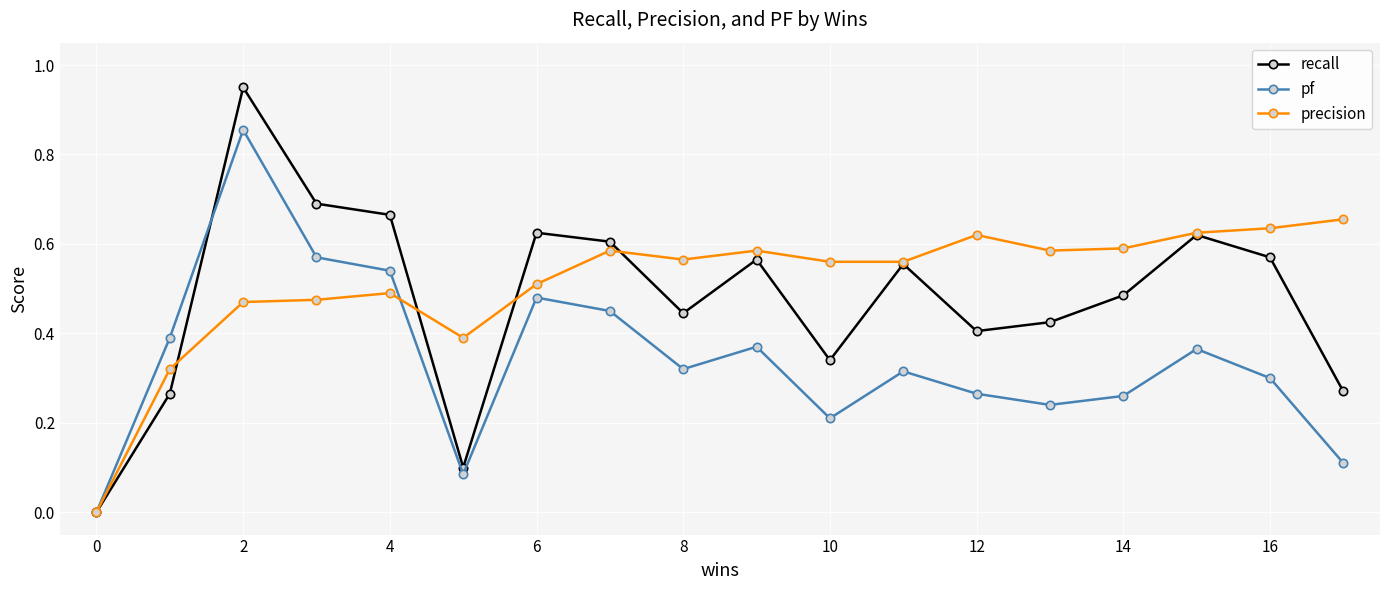

Which series has the widest spread of values?

recall